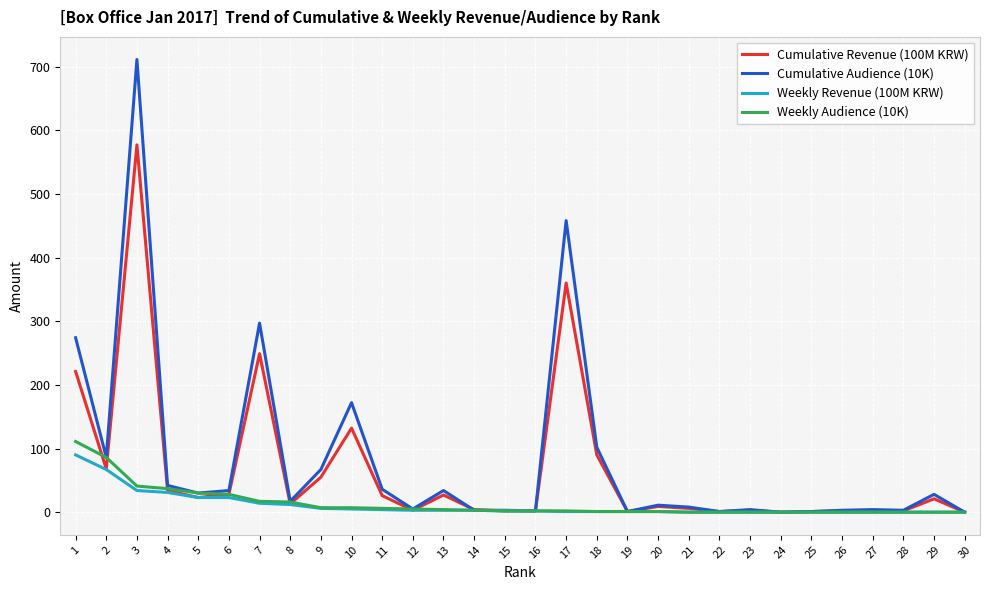

Which series has the largest range (max minus min)?

Cumulative Audience (10K)